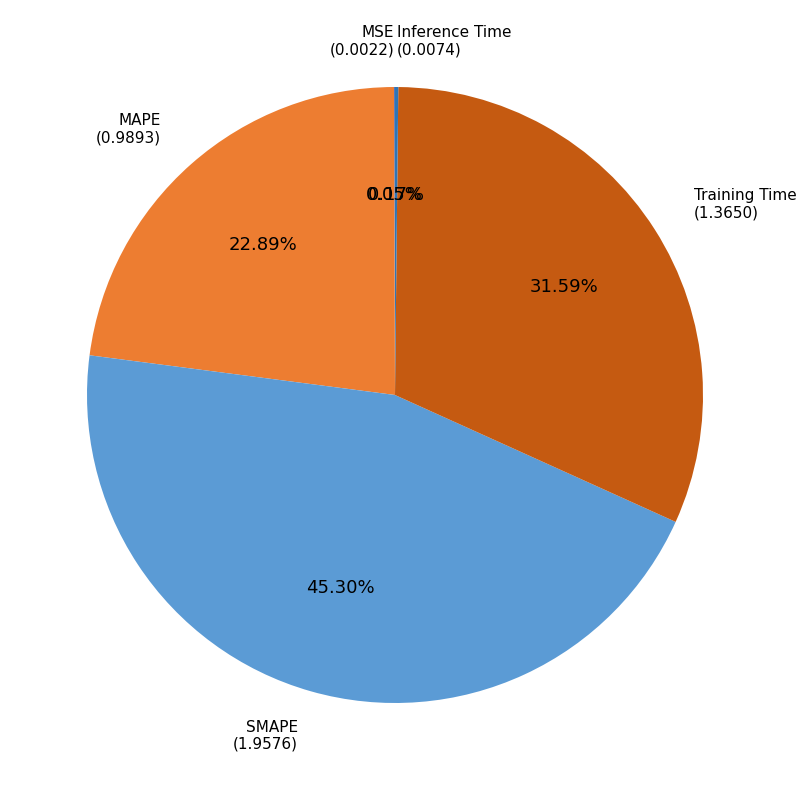

To the nearest percent, what is the difference between the largest and smallest slice percentages?

45%